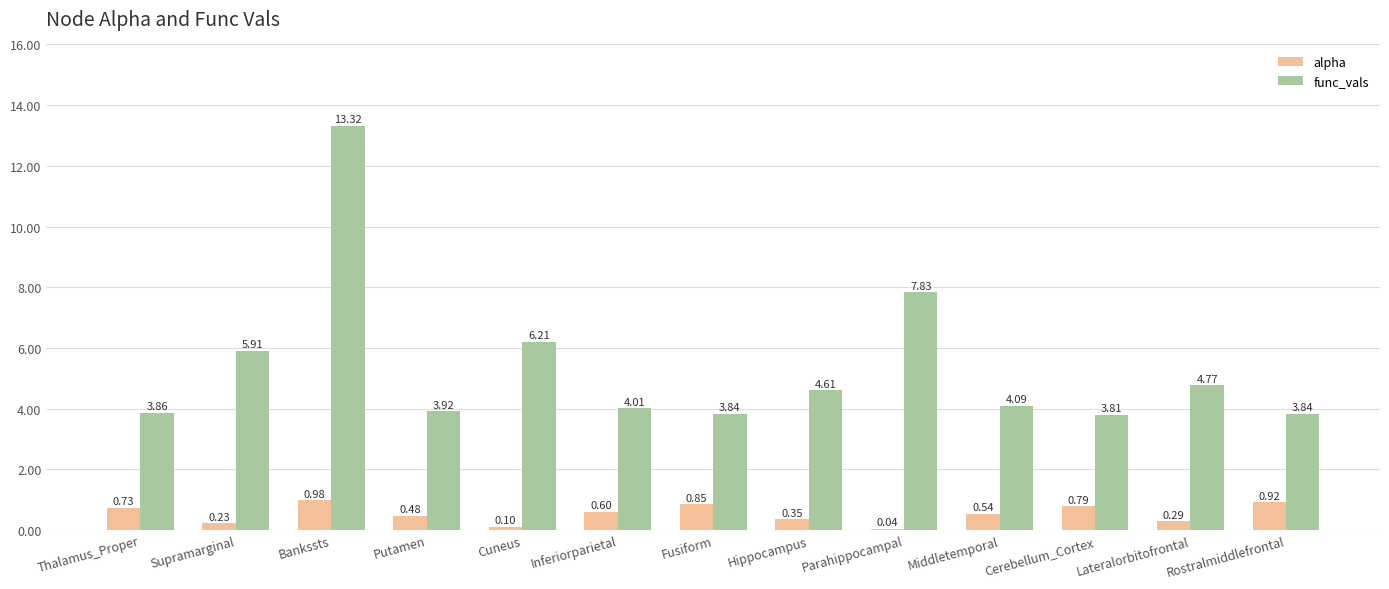

How many groups of bars are there?

13